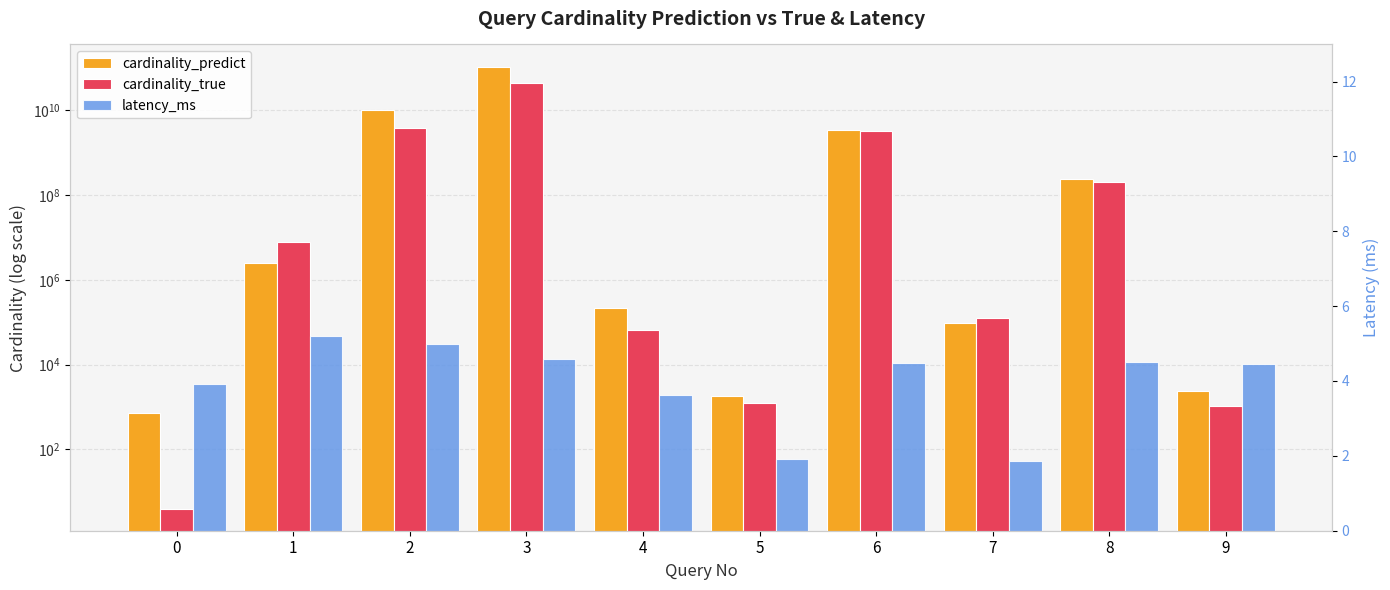

Rank the series by their maximum value, from highest to lowest.

cardinality_predict, cardinality_true, latency_ms